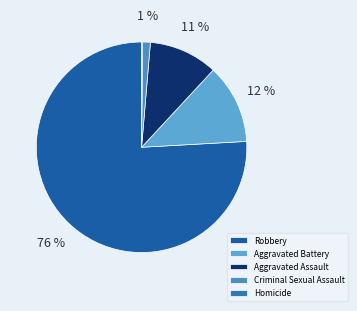

Does Aggravated Battery account for over 50% of the chart?

No